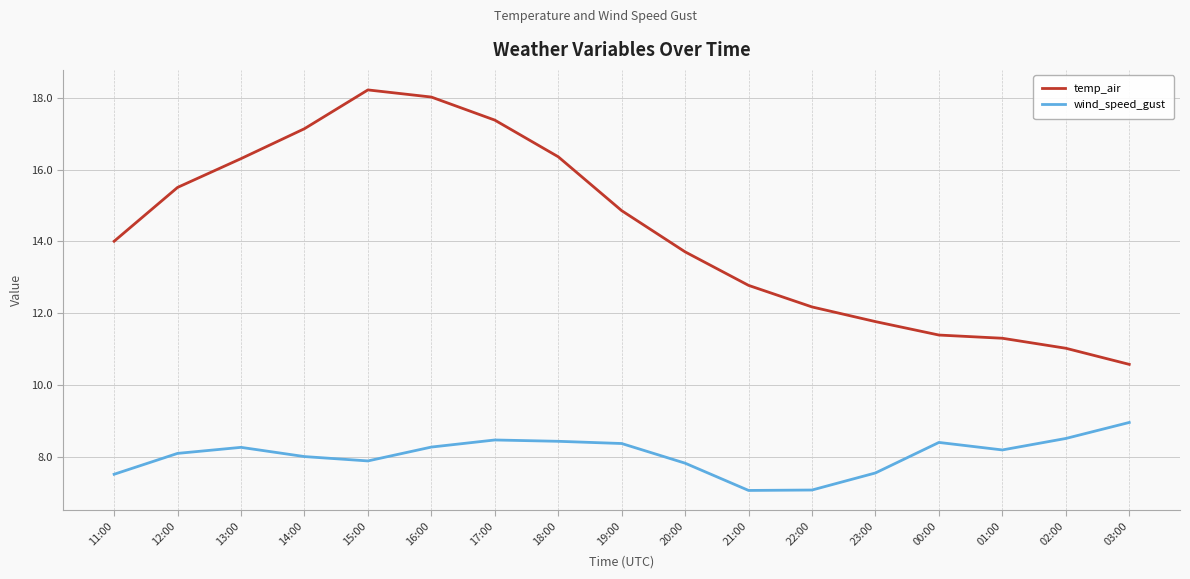

True or false: temp_air and wind_speed_gust cross at least once.

False